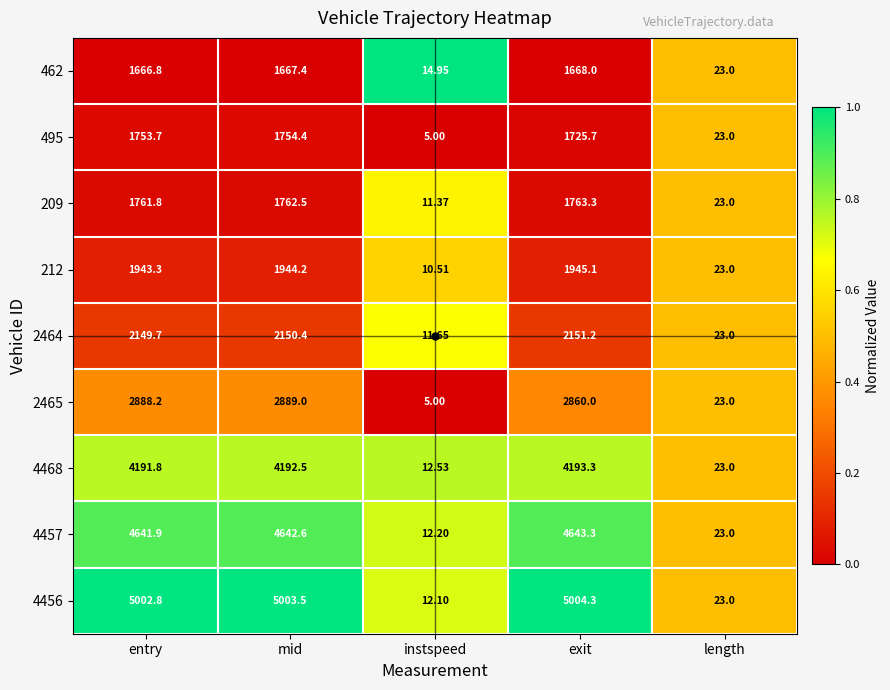

What is the total value across all series at instspeed?

95.3